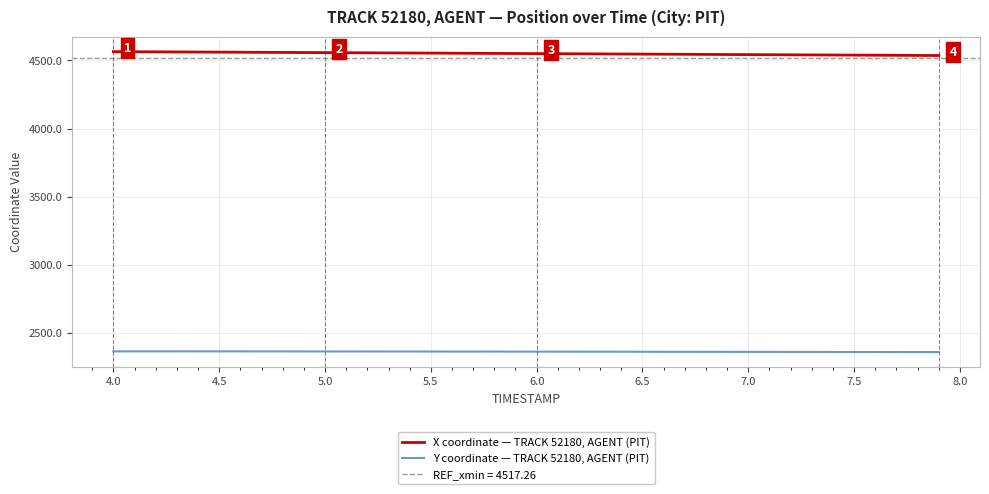

What is the highest value of the Y coordinate — TRACK 52180, AGENT (PIT) series?

2364.8